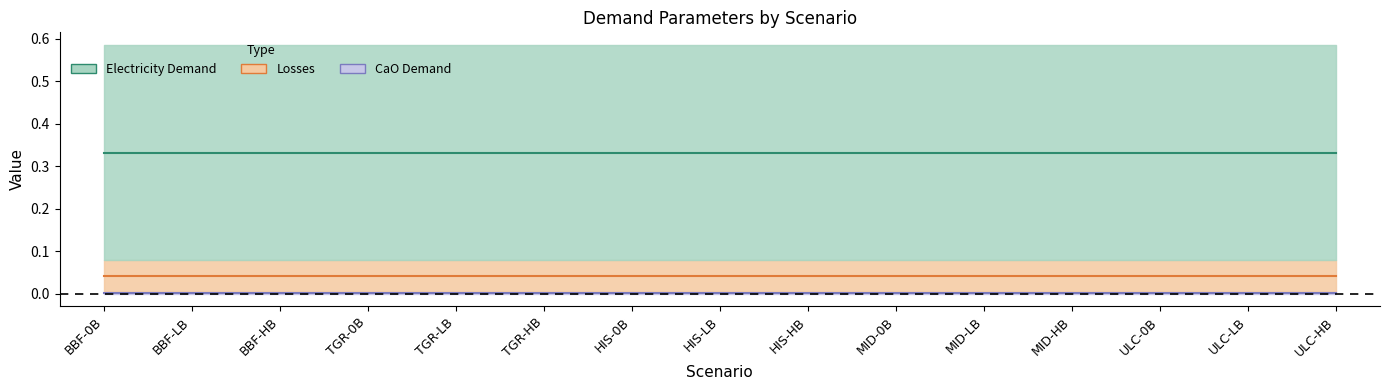

Reading left to right, what are all the values shown in this chart?

Electricity Demand: 0.5	0.5	0.5	0.5	0.5	0.5	0.5	0.5	0.5	0.5	0.5	0.5	0.5	0.5	0.5
Losses: 0.1	0.1	0.1	0.1	0.1	0.1	0.1	0.1	0.1	0.1	0.1	0.1	0.1	0.1	0.1
CaO Demand: 0.0	0.0	0.0	0.0	0.0	0.0	0.0	0.0	0.0	0.0	0.0	0.0	0.0	0.0	0.0